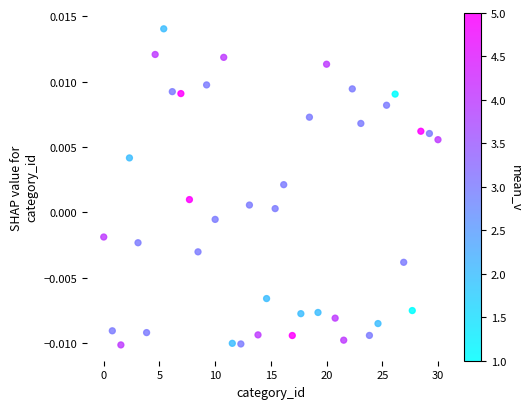

What is the range of X values (max minus min)?

30.0